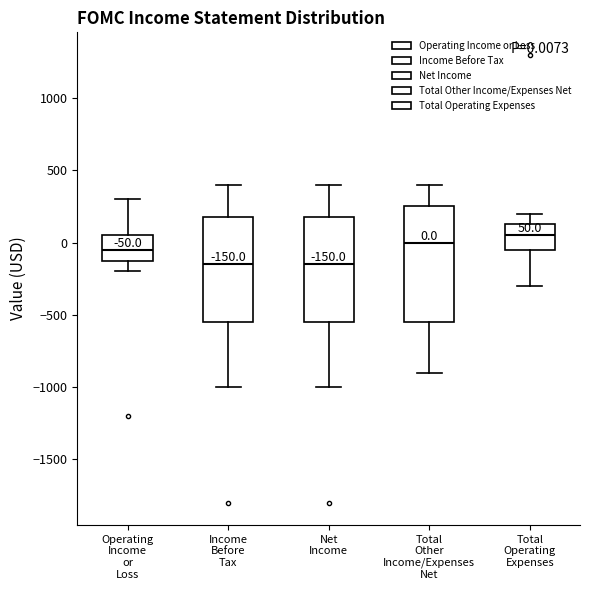

Which box is the tallest, from its lower edge to its upper edge?

Total Other Income/Expenses Net